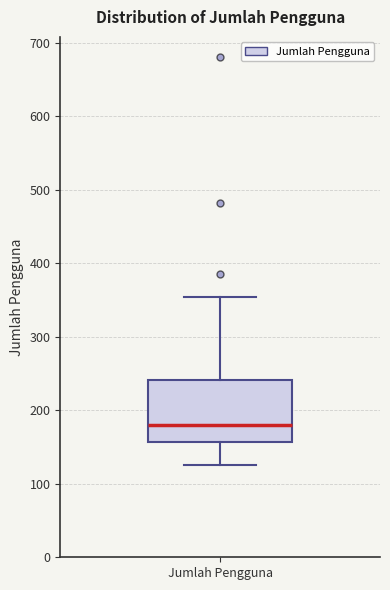

Transcribe this box plot: give where the median line is, the range the box spans, and where the two whiskers end, as read against the y-axis. The values are not printed on the chart, so give them approximately, as read against the axis.

median 180, box 160 to 240, whiskers 130 to 350